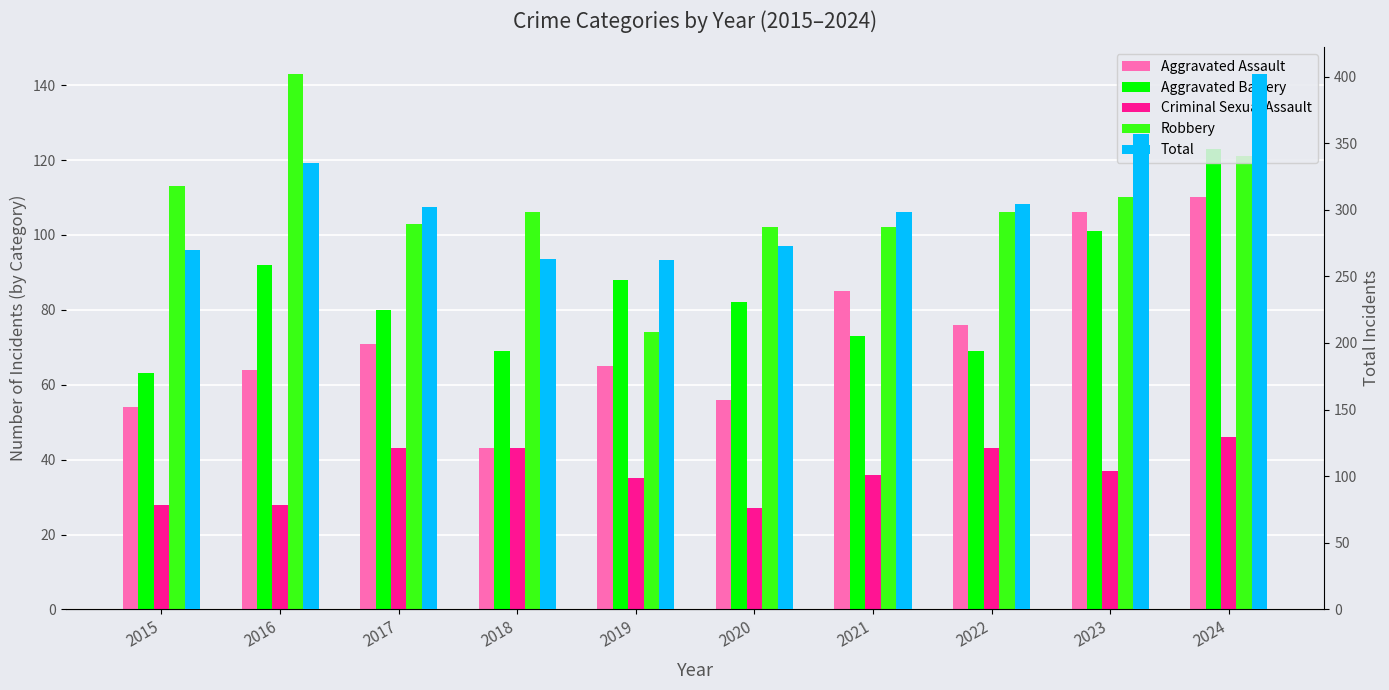

Where is Criminal Sexual Assault nearest to the value 36?

2021